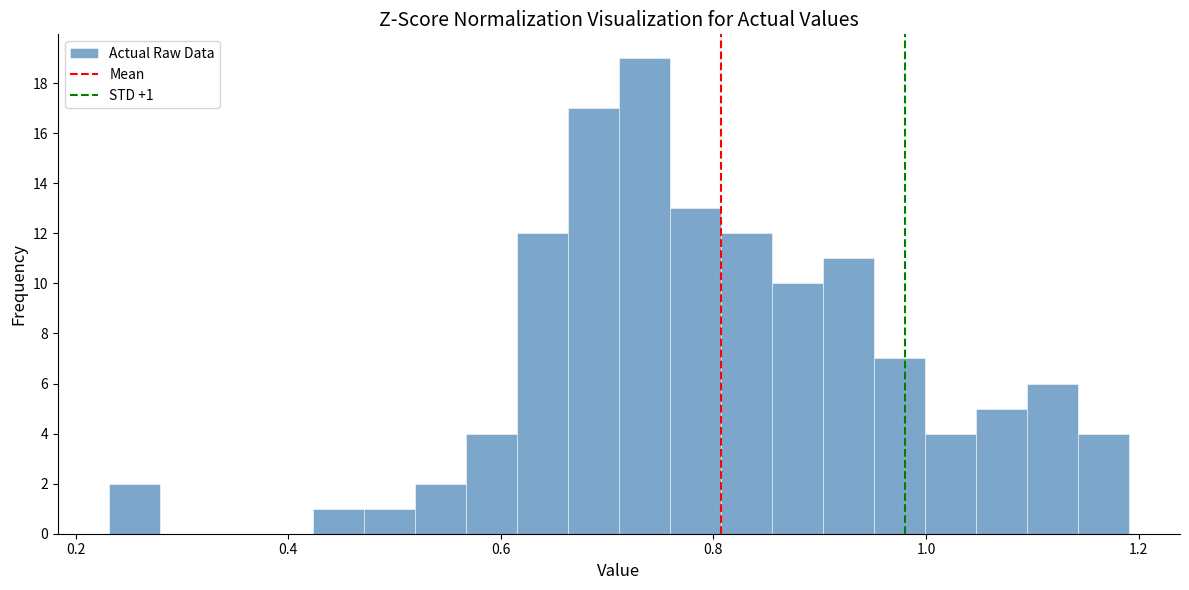

Read against the x-axis, roughly where is the centre of the tallest bar?

0.74